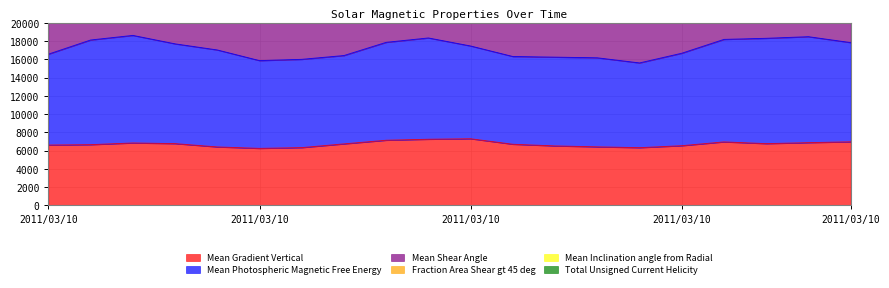

Count the number of categories in the chart.

20